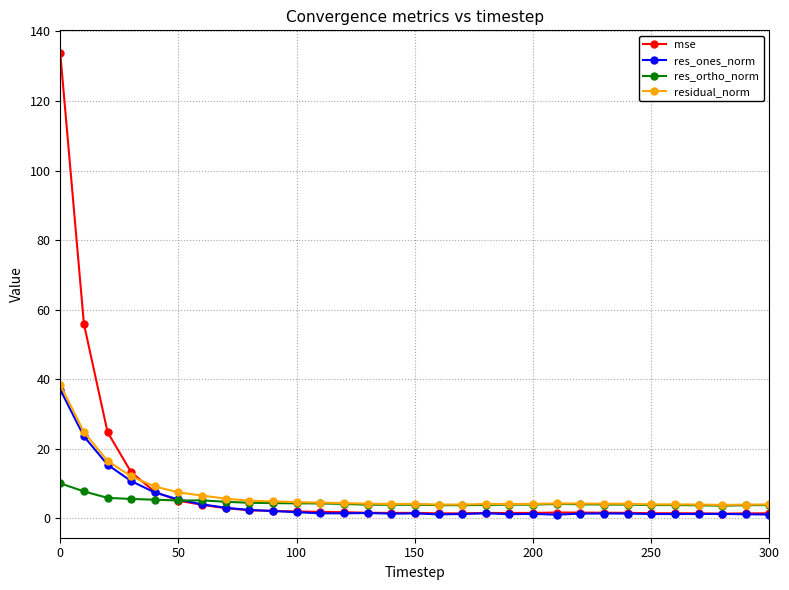

True or false: res_ones_norm has more than 0 points higher than both neighbors.

True